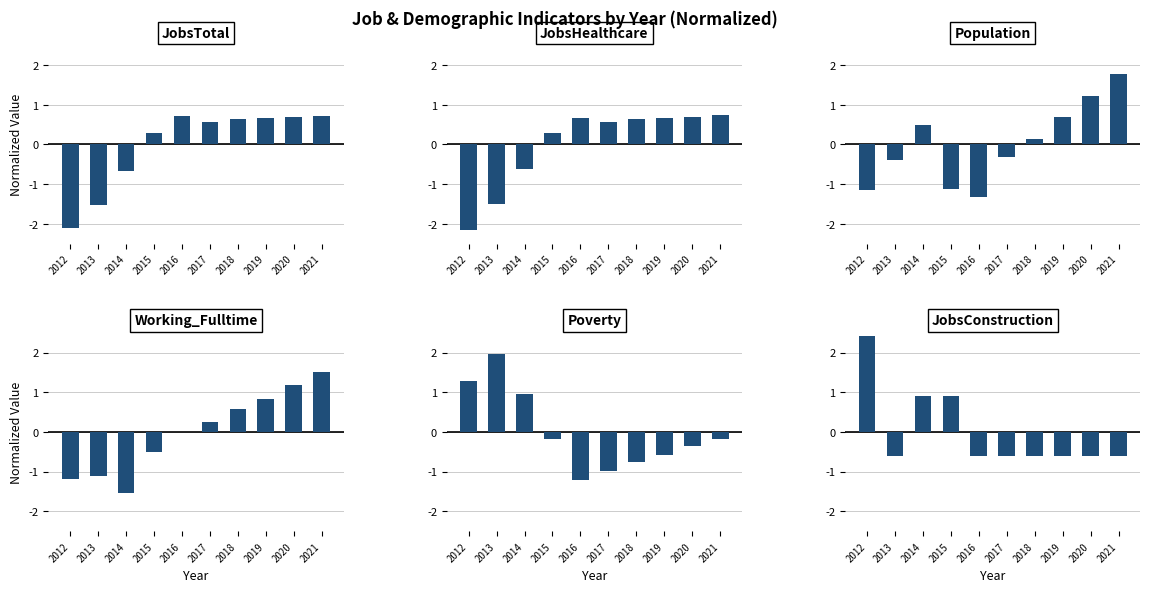

What is the lowest value of the JobsTotal series?

-2.1